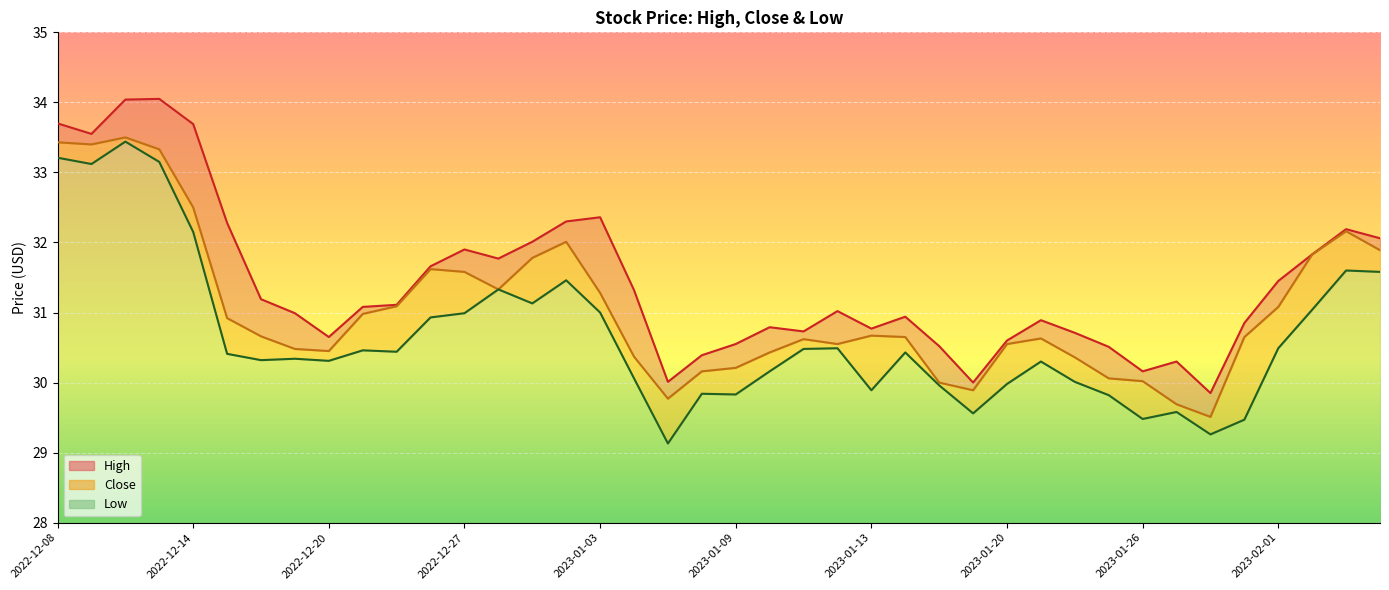

Where does the Close series first go above 30?

2022-12-08